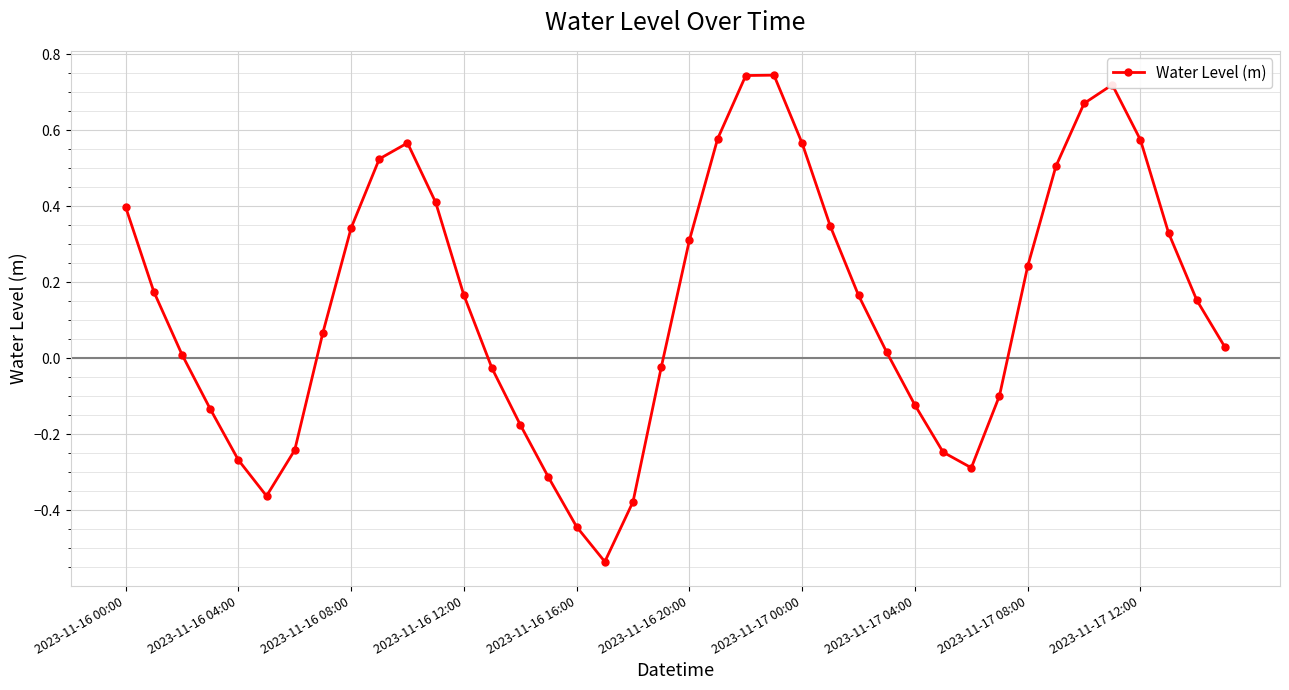

What is the sum of all values?

5.7